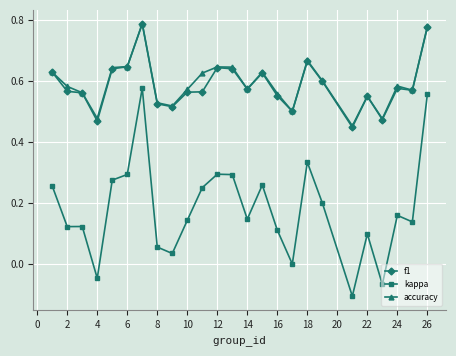

True or false: f1 and kappa intersect in this chart.

False